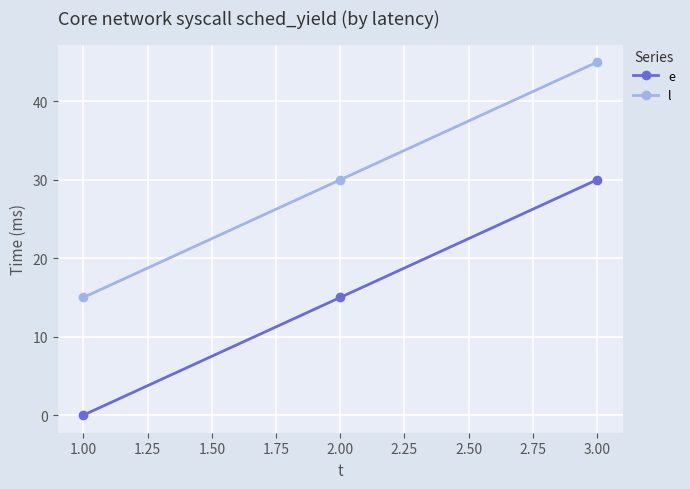

At which label does l reach its minimum?

1.00